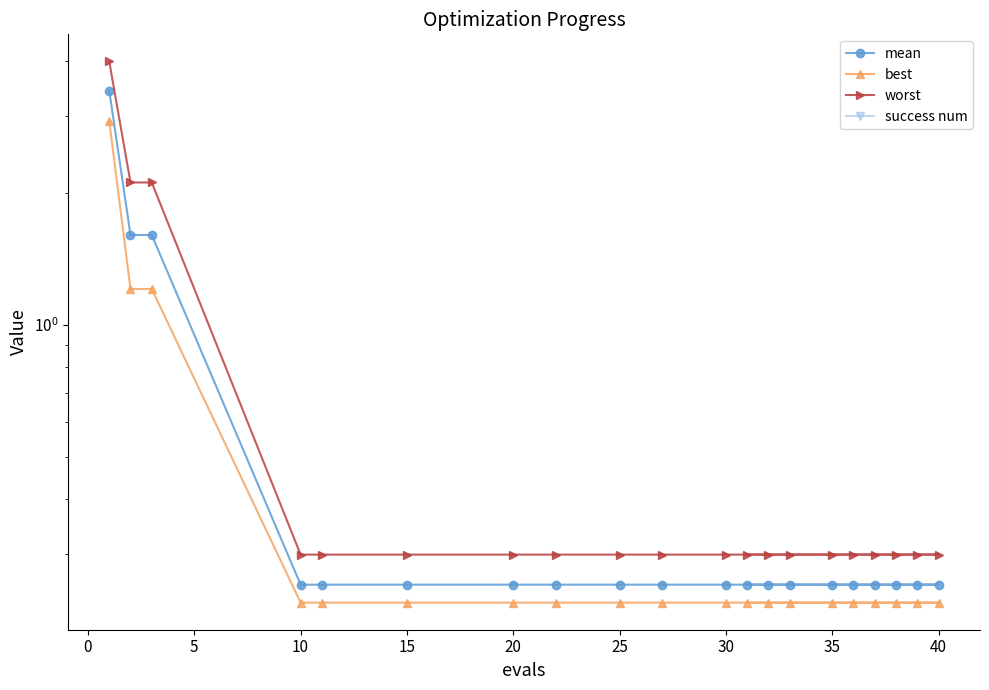

Which series has the largest total across all categories?

worst